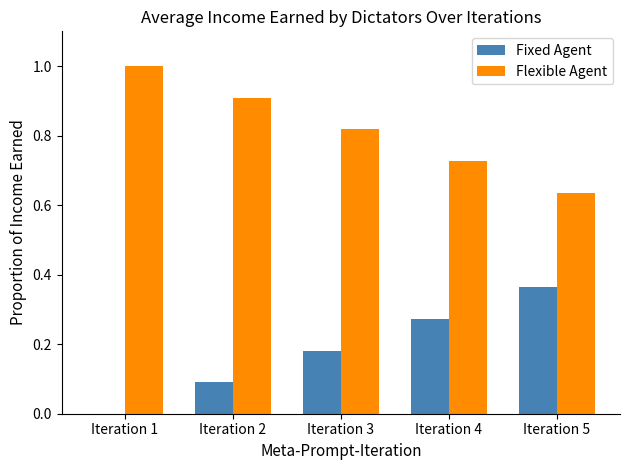

Is it true that Fixed Agent equals 0.5 at Iteration 5?

False